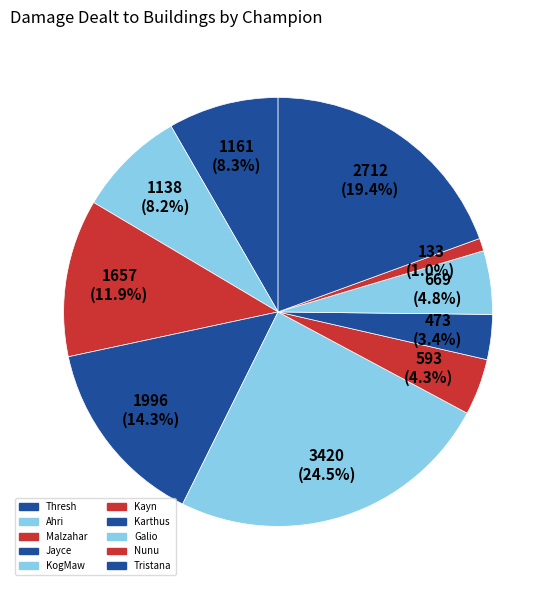

Between KogMaw and Tristana, which is larger?

KogMaw